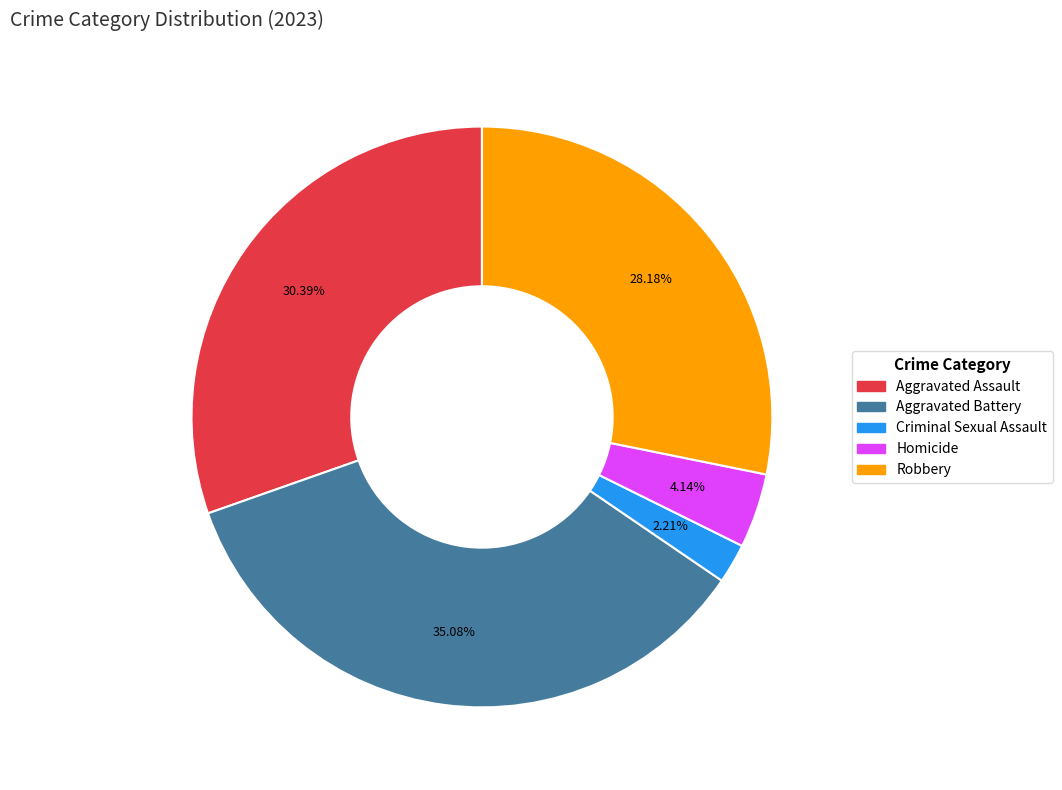

Which category has the biggest portion of the pie?

Aggravated Battery